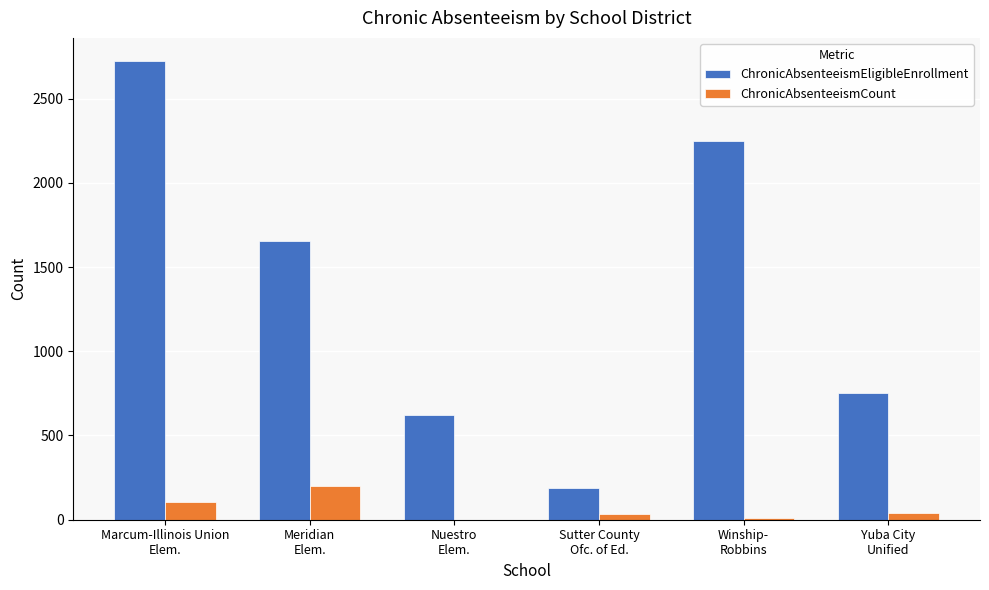

Is it true that ChronicAbsenteeismCount equals 202 at Meridian
Elem.?

True